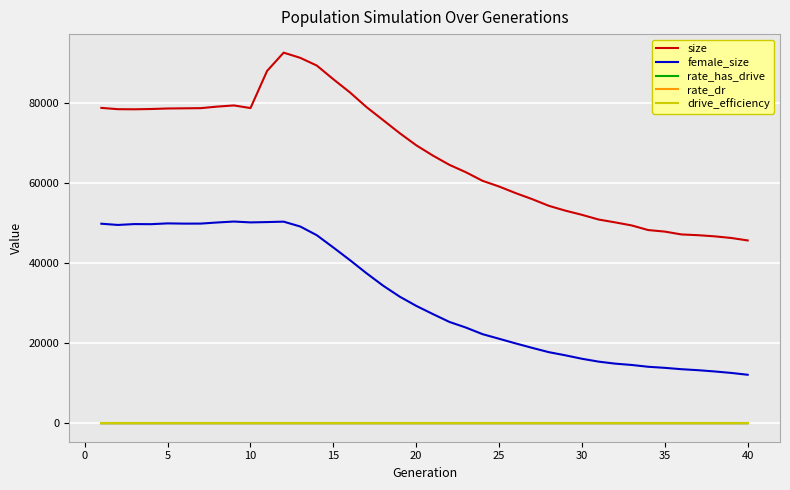

True or false: size and drive_efficiency intersect in this chart.

False